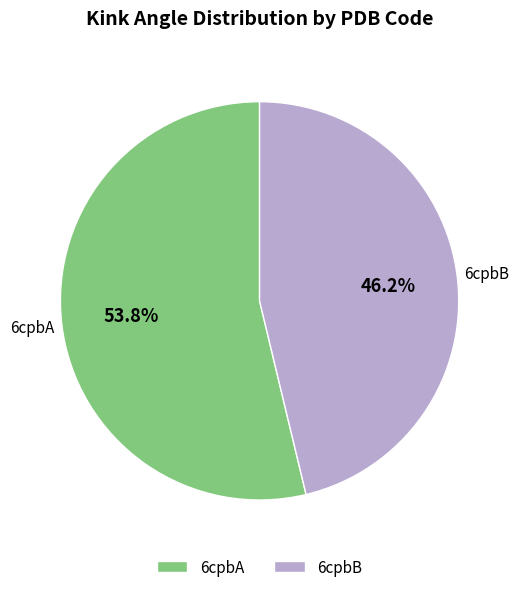

Which slice is the smallest?

6cpbB